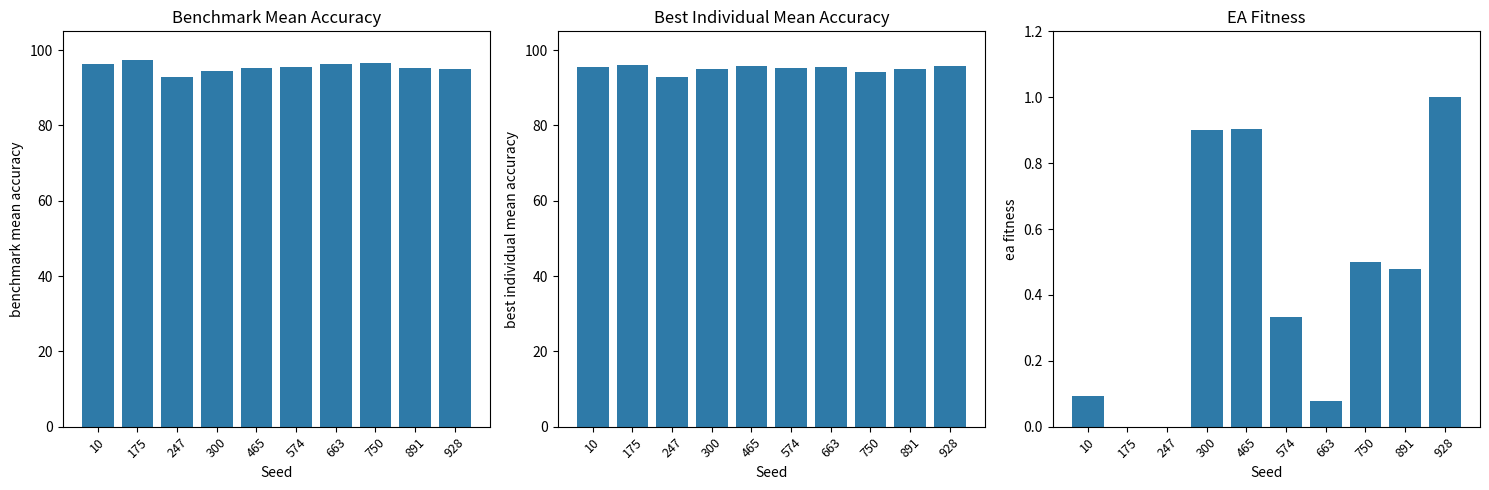

What is the value of the Benchmark mean accuracy bar at the 5th from the left?

95.3